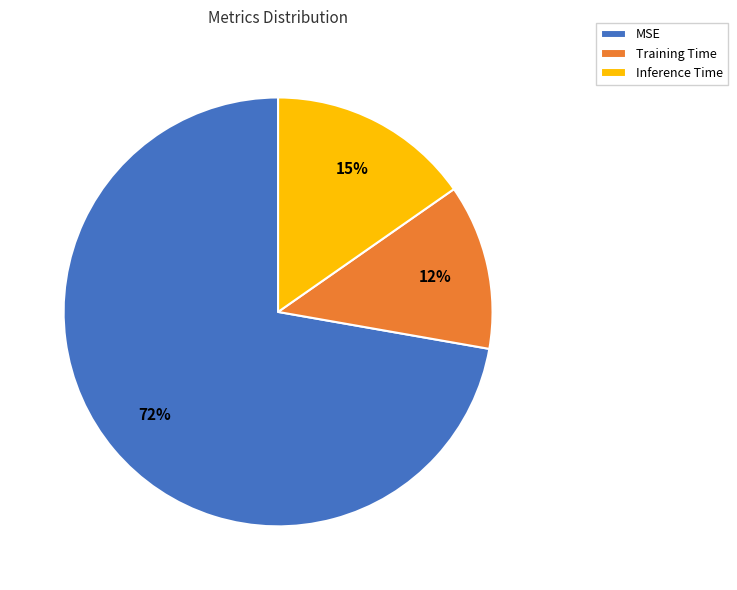

To the nearest percent, what percentage of the pie is Inference Time?

15%